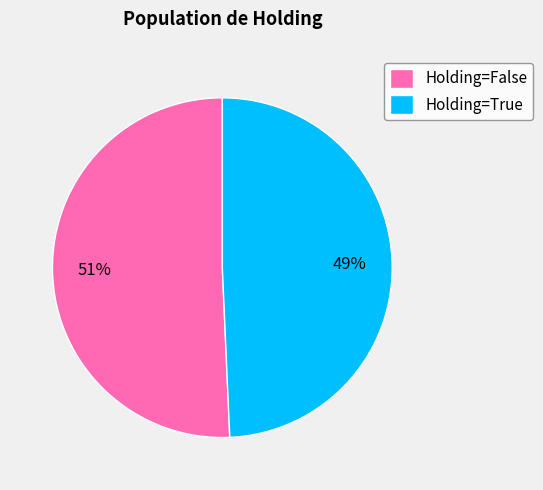

Rank the categories by value from highest to lowest.

Holding=False, Holding=True